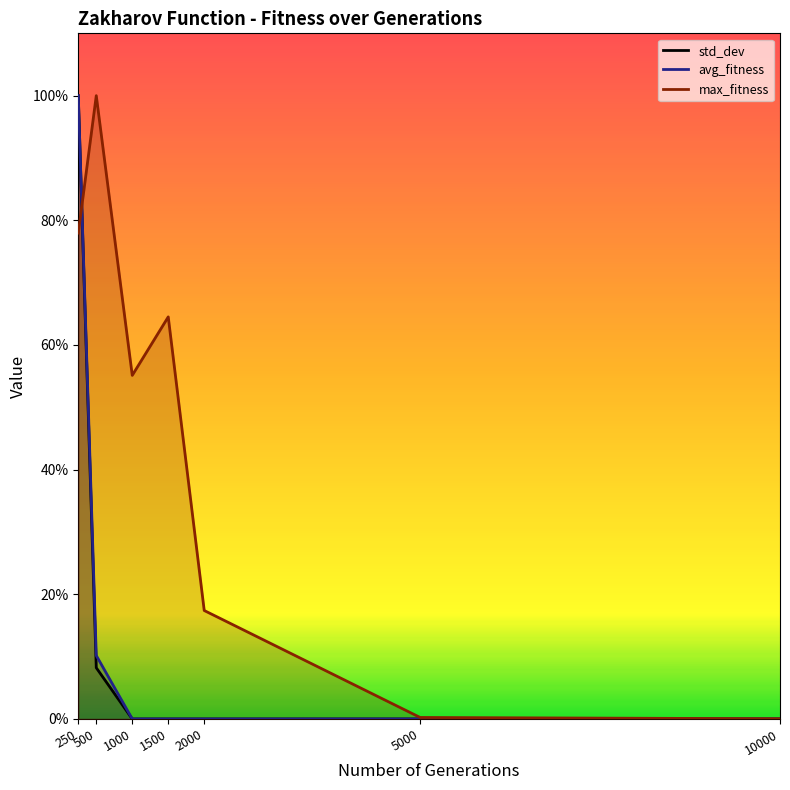

How many lines are shown in the chart?

3